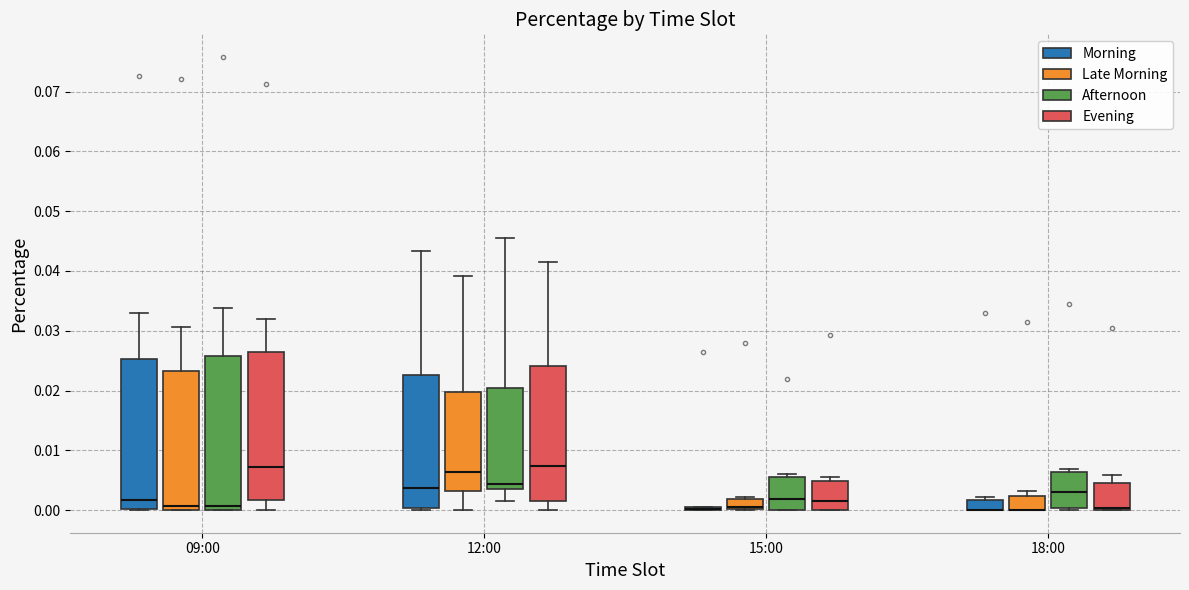

Reading left to right, transcribe this box plot: for each box, give where its median line is, the range the box spans, and where its two whiskers end, as read against the y-axis. The values are not printed on the chart, so give them approximately, as read against the axis.

09:00 (Morning): median 0.002, box 0.000 to 0.025, whiskers 0.000 to 0.033
09:00 (Late Morning): median 0.001, box 0.000 to 0.023, whiskers 0.000 to 0.031
09:00 (Afternoon): median 0.001, box 0.000 to 0.026, whiskers 0.000 to 0.034
09:00 (Evening): median 0.007, box 0.002 to 0.026, whiskers 0.000 to 0.032
12:00 (Morning): median 0.004, box 0.000 to 0.023, whiskers 0.000 to 0.043
12:00 (Late Morning): median 0.006, box 0.003 to 0.020, whiskers 0.000 to 0.039
12:00 (Afternoon): median 0.004 (just above the box's lower edge), box 0.004 to 0.020, whiskers 0.001 to 0.046
12:00 (Evening): median 0.007, box 0.001 to 0.024, whiskers 0.000 to 0.041
15:00 (Morning): box collapsed to a line at 0.000, whiskers 0.000 to 0.000
15:00 (Late Morning): median 0.001, box 0.000 to 0.002, whiskers 0.000 to 0.002 (just above the box's upper edge)
15:00 (Afternoon): median 0.002, box 0.000 to 0.005, whiskers 0.000 to 0.006
15:00 (Evening): median 0.002, box 0.000 to 0.005, whiskers 0.000 to 0.005 (just above the box's upper edge)
18:00 (Morning): median 0.000 (drawn on the box's lower edge), box 0.000 to 0.002, whiskers 0.000 to 0.002 (just above the box's upper edge)
18:00 (Late Morning): median 0.000 (drawn on the box's lower edge), box 0.000 to 0.002, whiskers 0.000 to 0.003
18:00 (Afternoon): median 0.003, box 0.000 to 0.006, whiskers 0.000 (just below the box's lower edge) to 0.007
18:00 (Evening): median 0.000 (drawn on the box's lower edge), box 0.000 to 0.005, whiskers 0.000 to 0.006